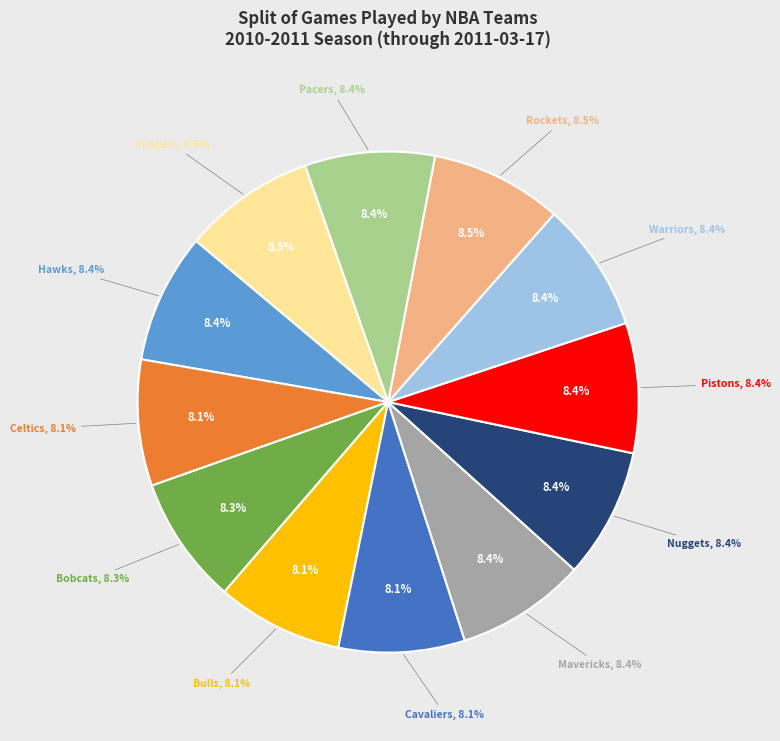

The Charlotte Bobcats slice represents 8% of the pie. True or false?

True